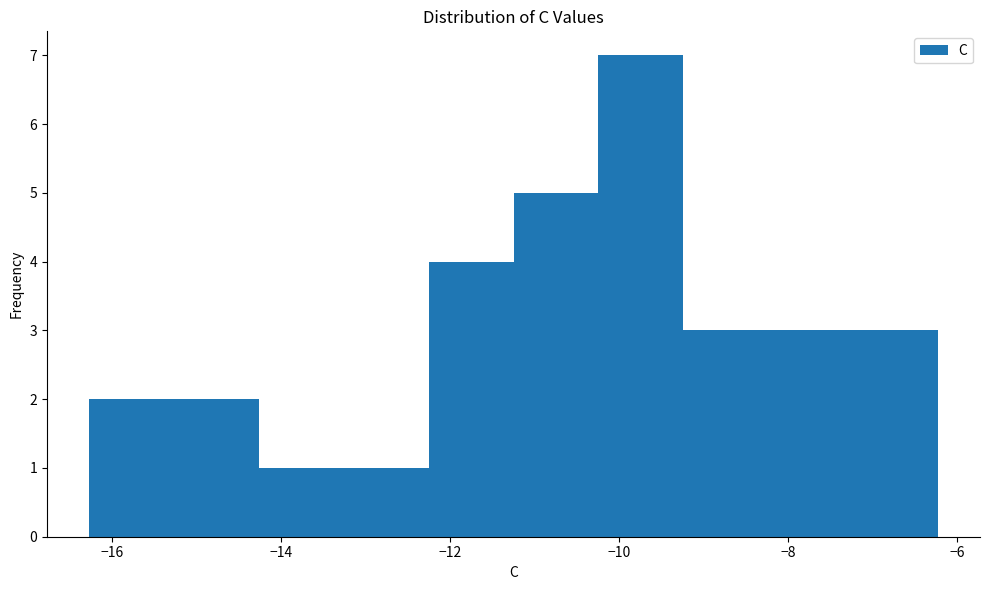

Reading left to right, transcribe this chart: for each bar, give the range it covers on the x-axis and its height. Neither the bar edges nor the heights are printed on the chart, so give them approximately, as read against the axes.

-16.2 to -15.2: 2
-15.2 to -14.2: 2
-14.2 to -13.2: 1
-13.2 to -12.2: 1
-12.2 to -11.2: 4
-11.2 to -10.2: 5
-10.2 to -9.2: 7
-9.2 to -8.2: 3
-8.2 to -7.2: 3
-7.2 to -6.2: 3